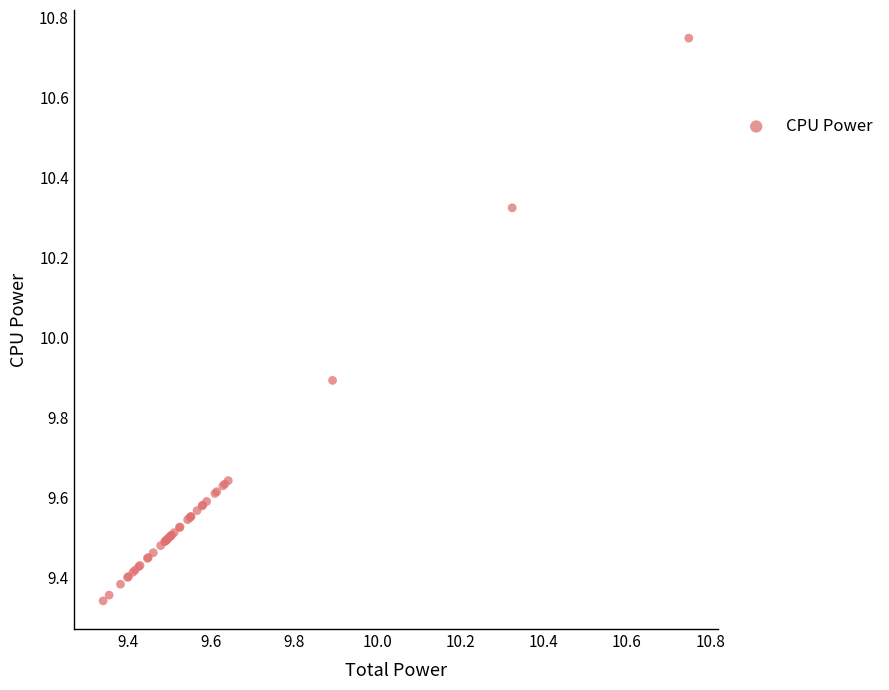

What Y value in the scatter plot is closest to 10?

9.9